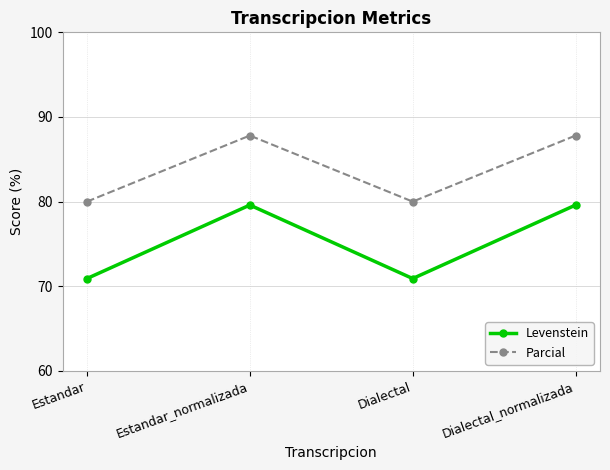

True or false: Levenstein and Parcial cross at least once.

False